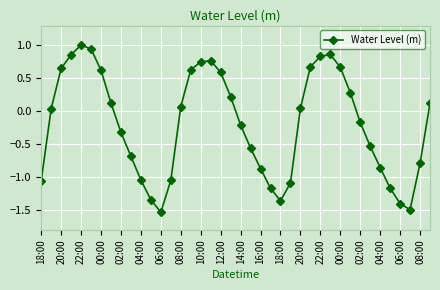

What is the maximum value shown in the chart?

1.0